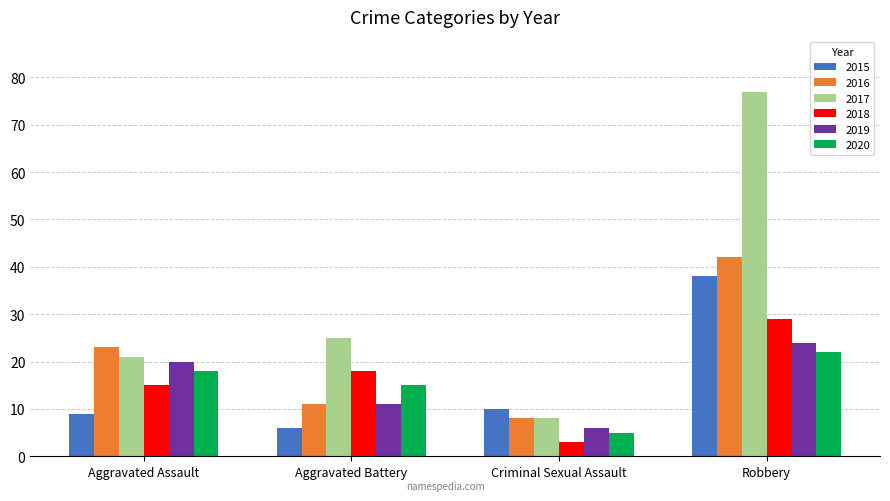

What is the label of the 3rd bar from the left?

Criminal Sexual Assault